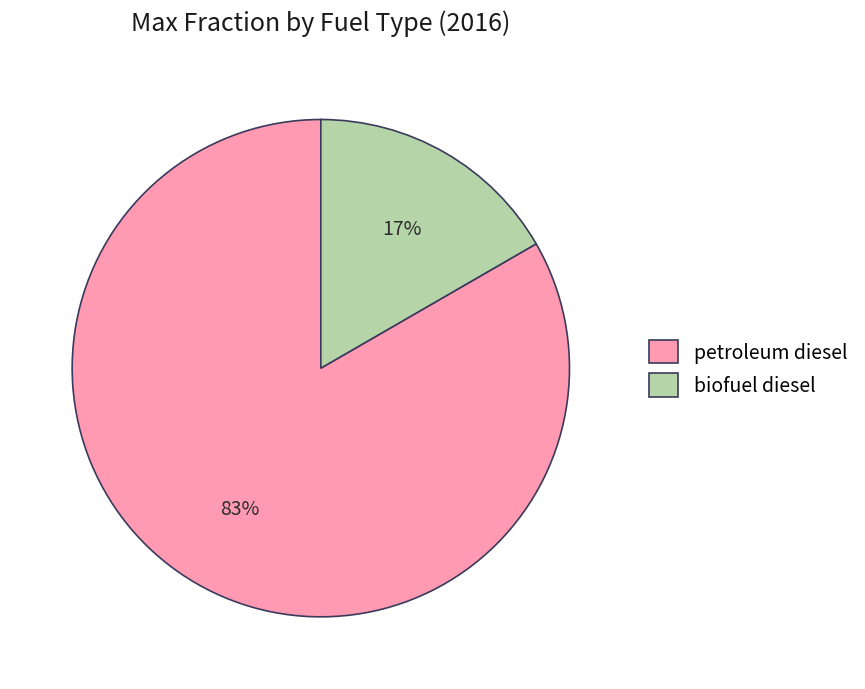

Which slice represents more than half of the pie?

petroleum diesel